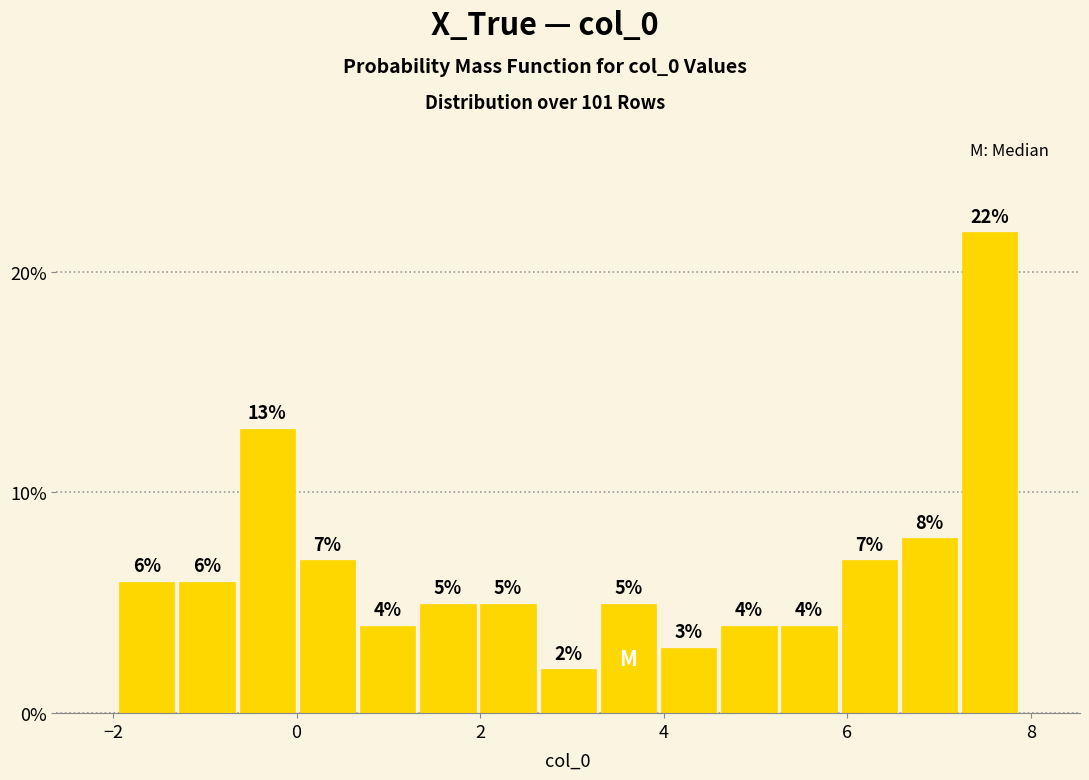

Read against the x-axis, roughly where is the centre of the tallest bar?

7.6